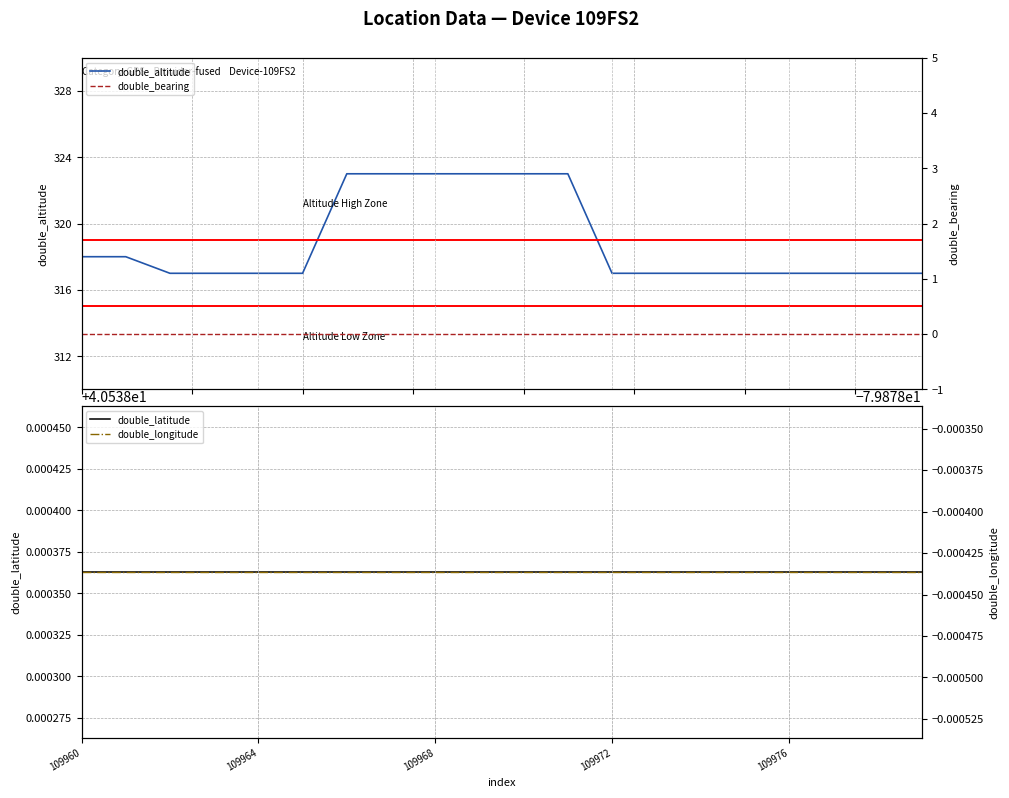

Is this an area chart (filled region under the line)?

No